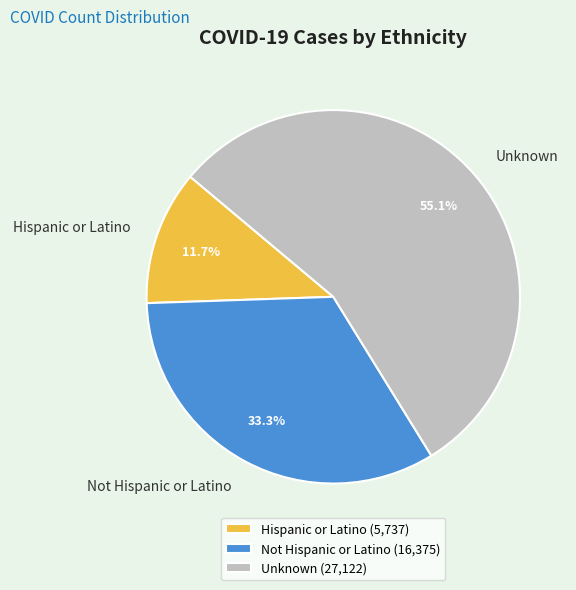

What is the total percentage of Unknown and Hispanic or Latino?

66.7%